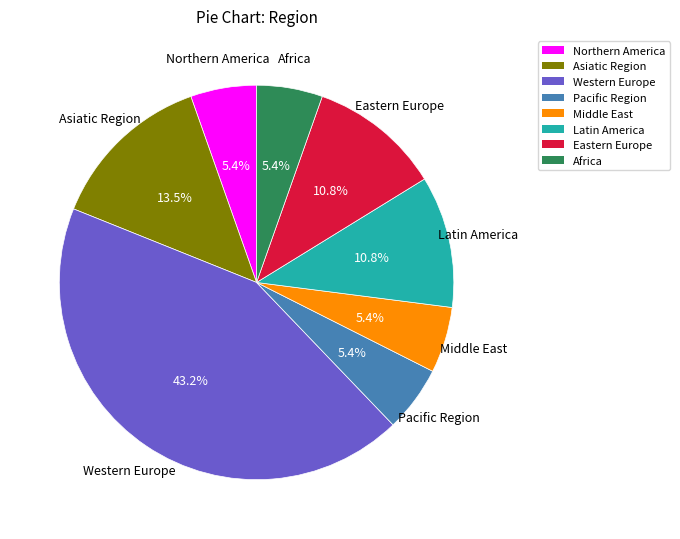

What portion of the pie excludes Middle East?

94.6%